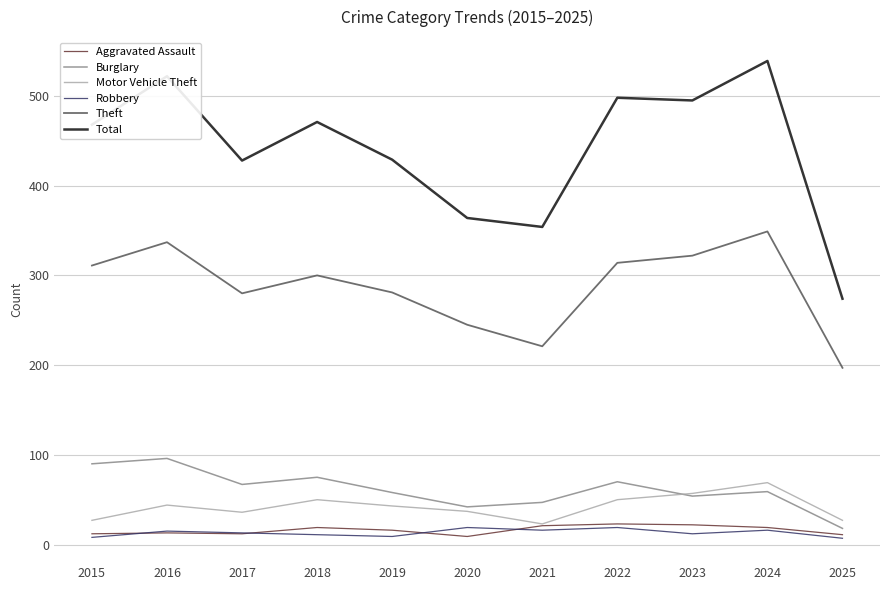

What is the sum of the Burglary values at 2015 and 2020?

132